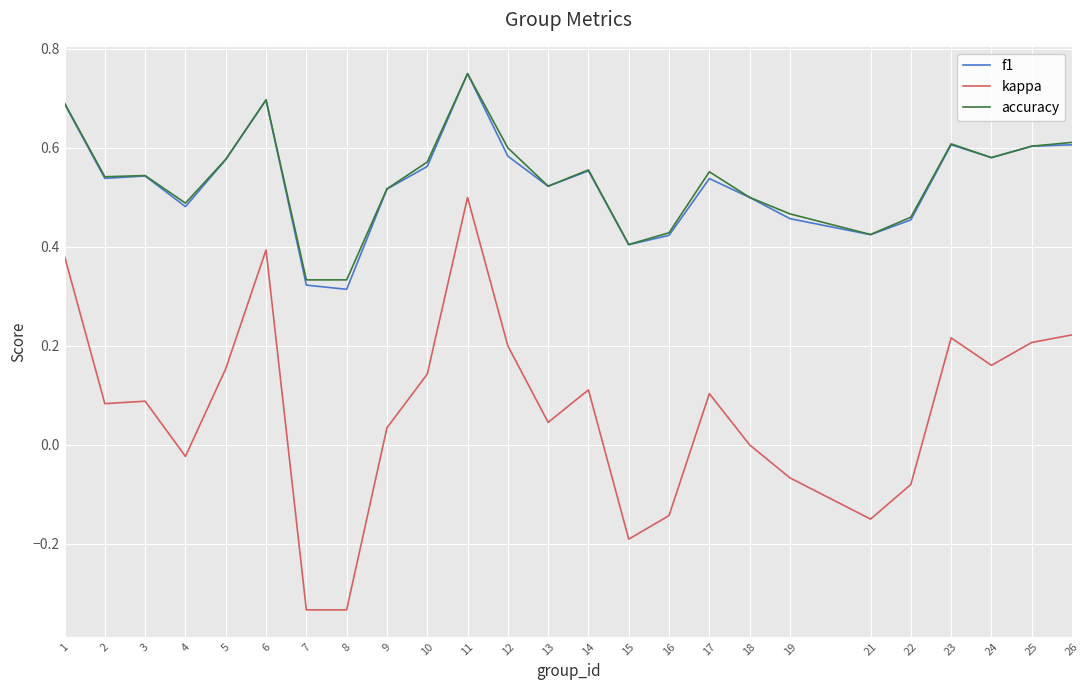

Which series changed the most between 3 and 16?

kappa